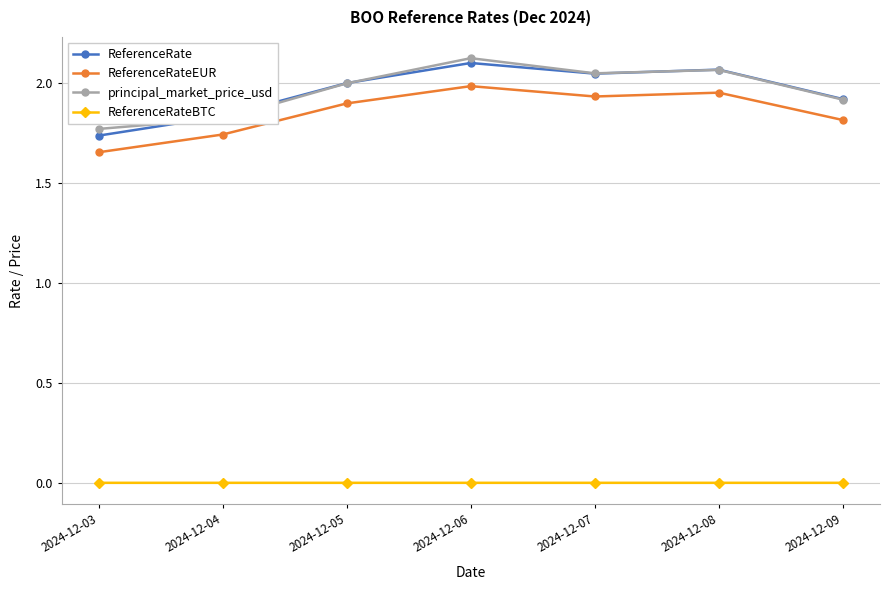

Which series has the largest range (max minus min)?

ReferenceRate